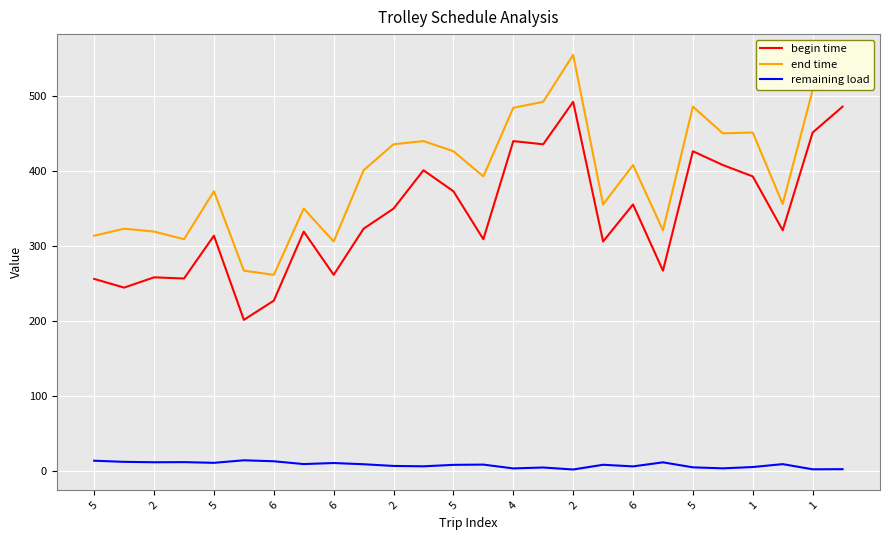

True or false: end time and remaining load intersect in this chart.

False